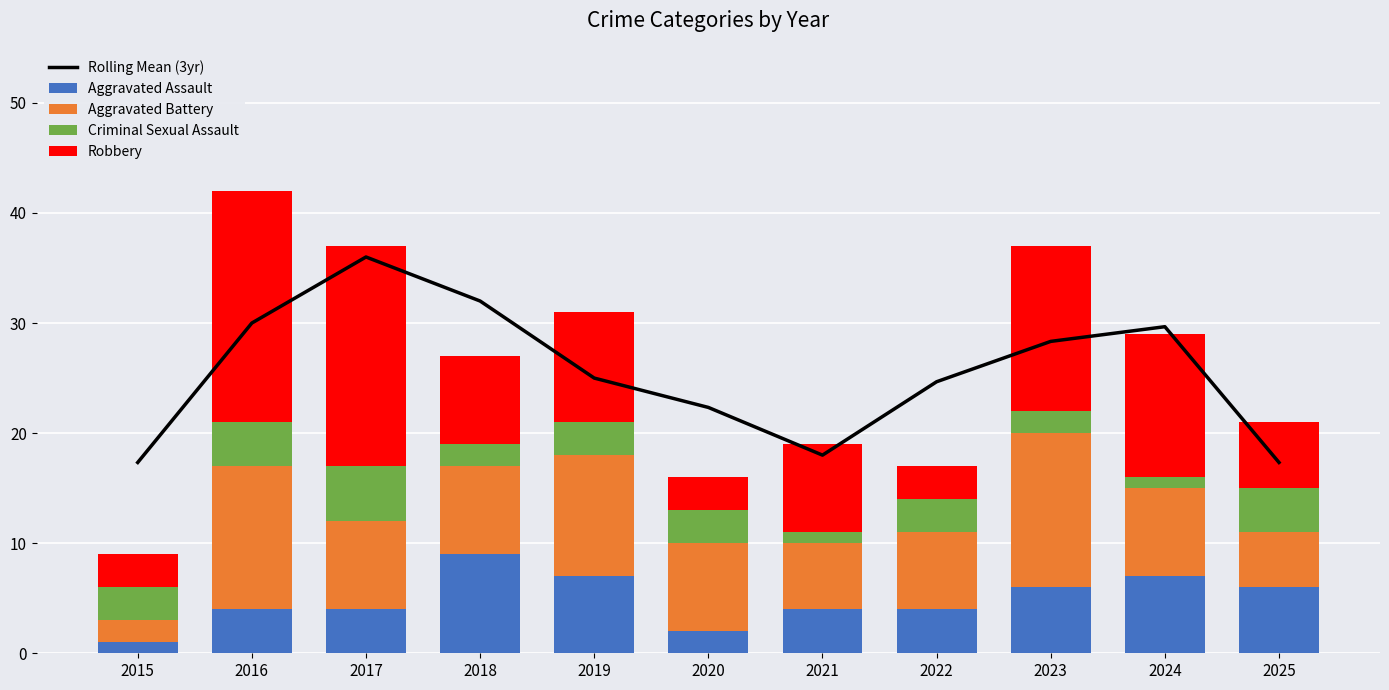

At 2019, list the series in order from smallest to largest.

Criminal Sexual Assault, Aggravated Assault, Robbery, Aggravated Battery, Rolling Mean (3yr)